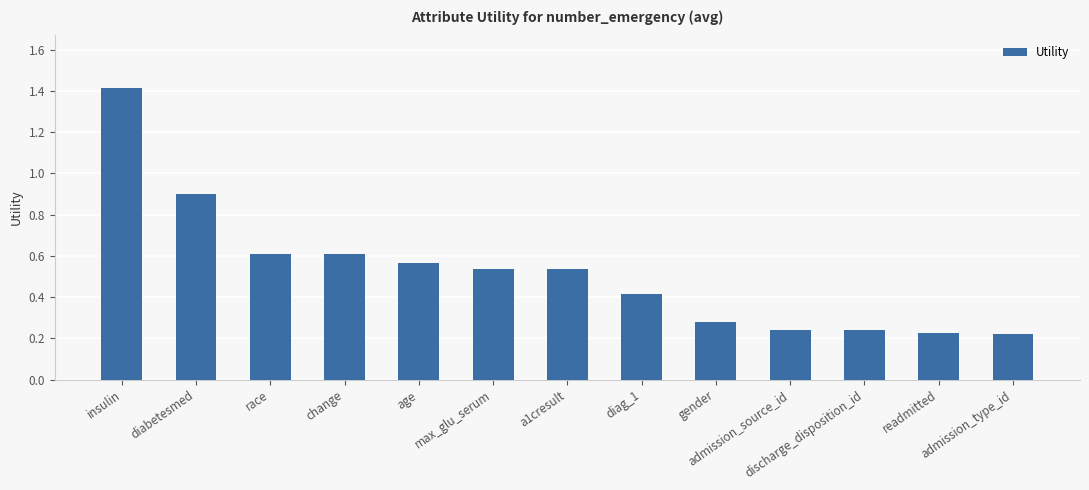

How many data points does each series have?

13